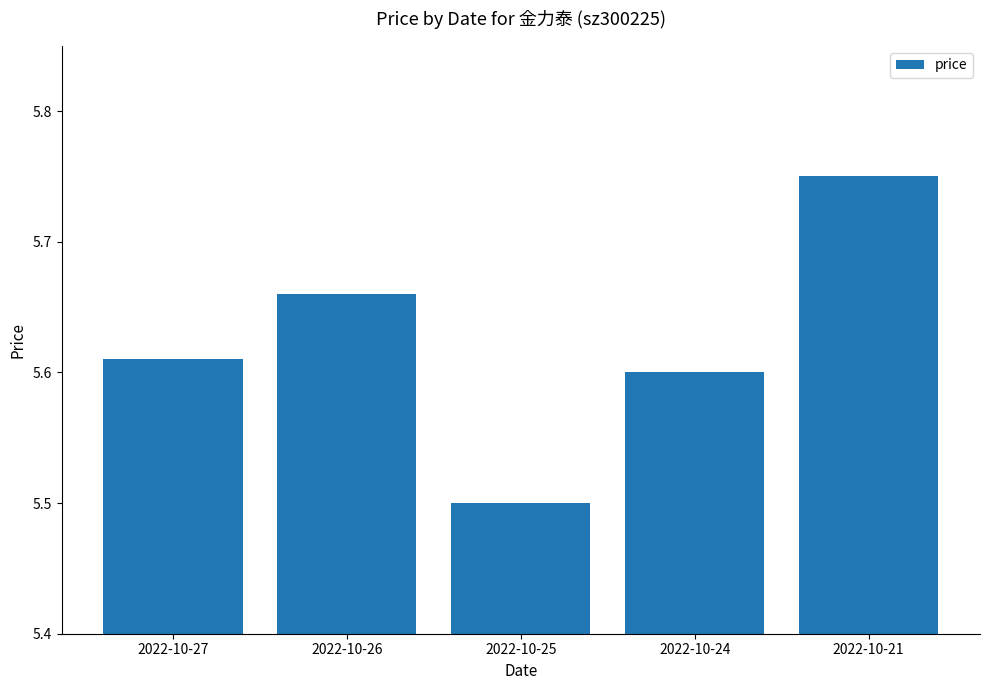

List the labels in order of value, smallest first.

2022-10-25, 2022-10-24, 2022-10-27, 2022-10-26, 2022-10-21